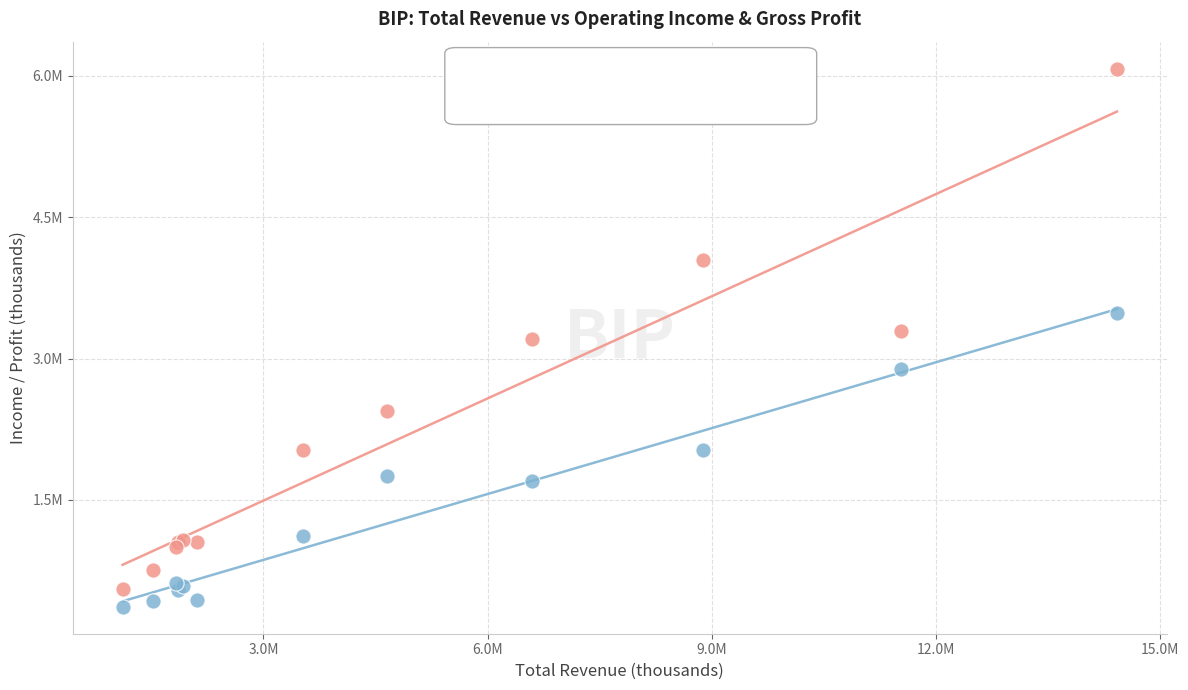

What are all the series names shown in the legend?

Operating Income or Loss, Gross Profit